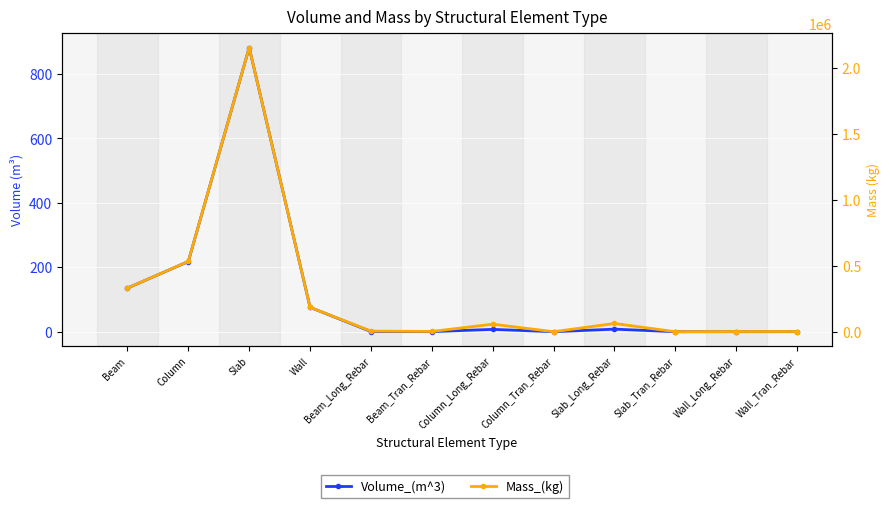

Between Slab and Beam_Long_Rebar, which series saw the biggest shift?

Mass_(kg)